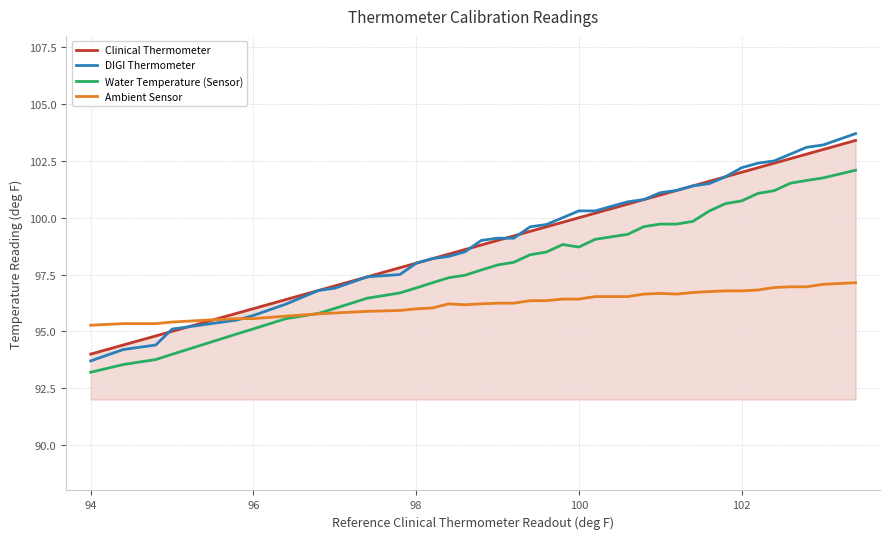

What is the smallest value displayed?

93.2